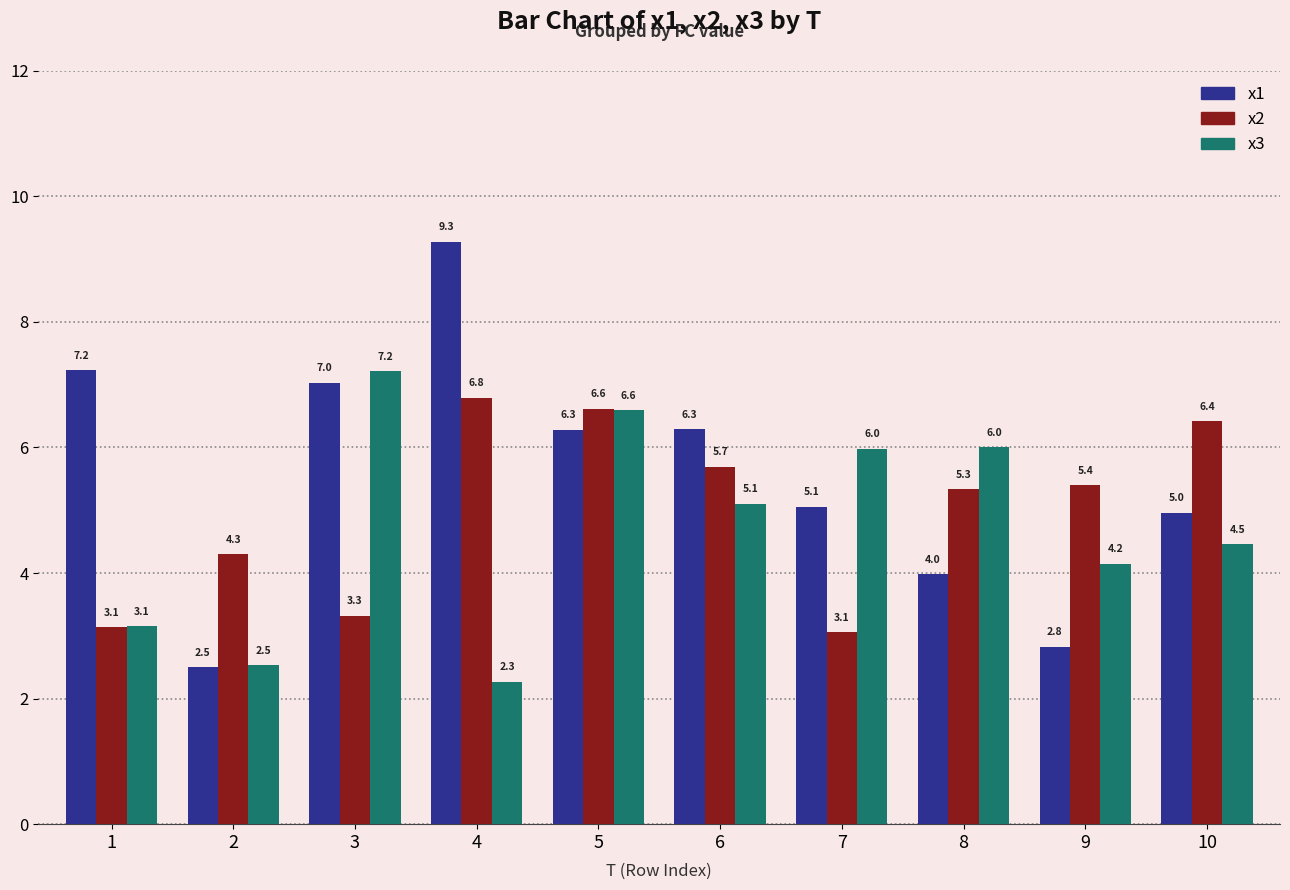

What is the average value of the x1 series?

5.5